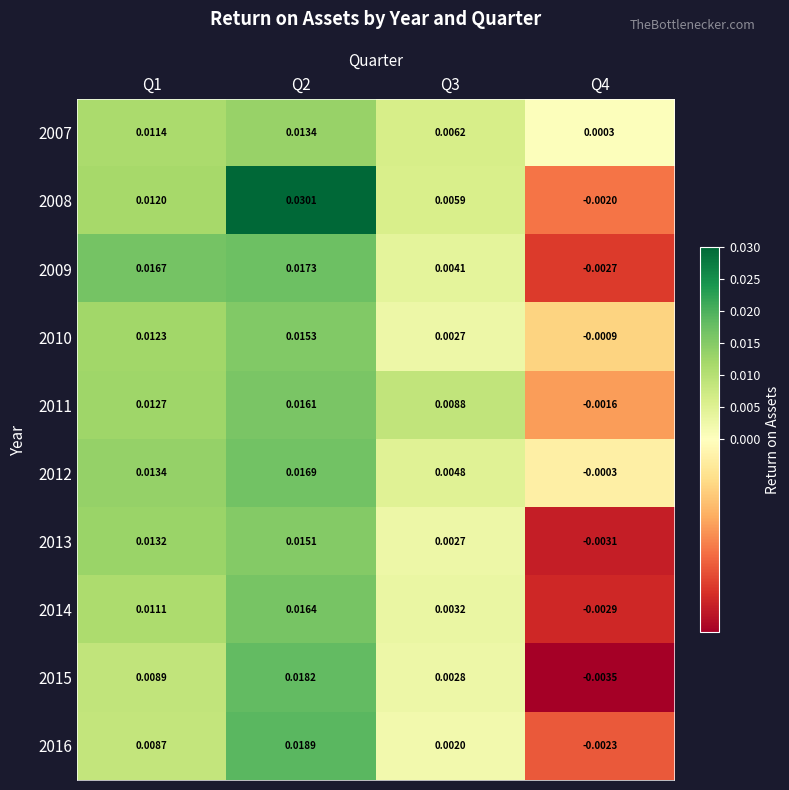

At how many categories does at least one series exceed 0?

4